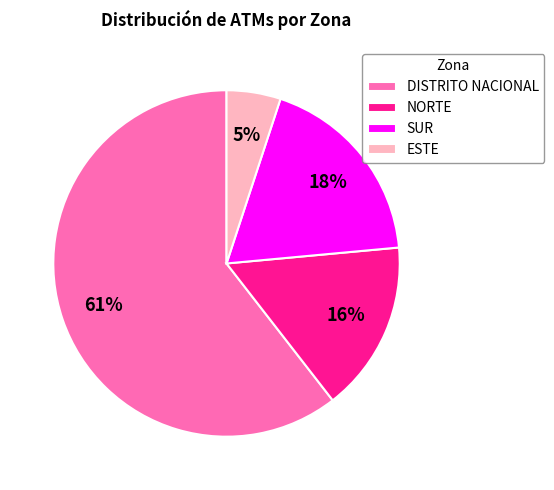

Combined, do ESTE and NORTE account for over 50%?

No